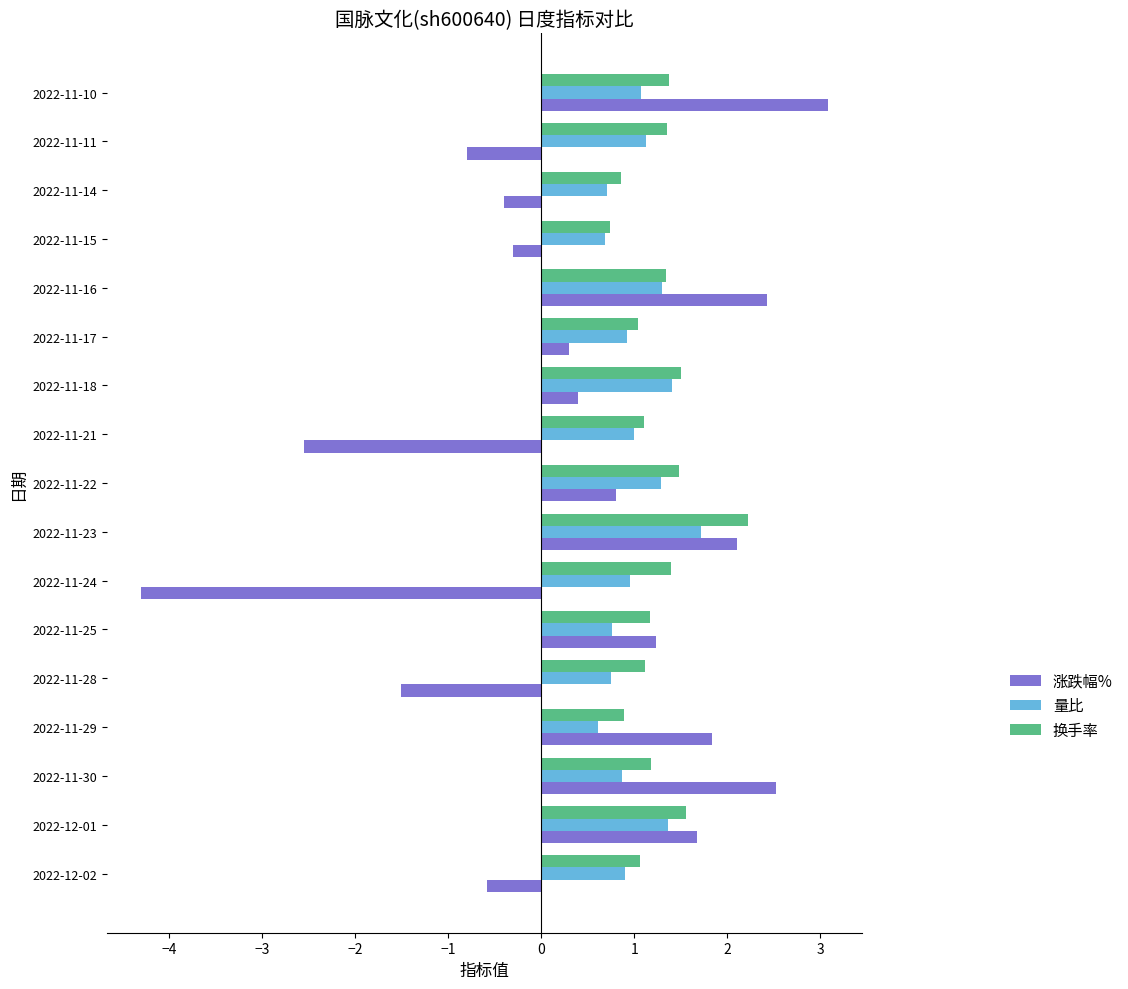

Is the value of 涨跌幅% at 2022-12-01 greater than the value of 量比 at 2022-11-11?

Yes